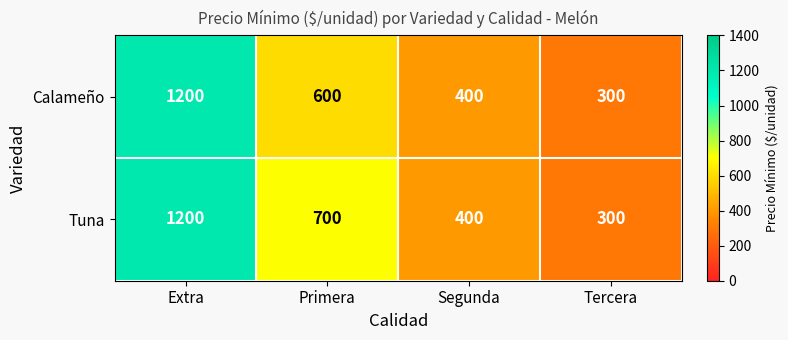

What value does the Calameño series have at Segunda?

400